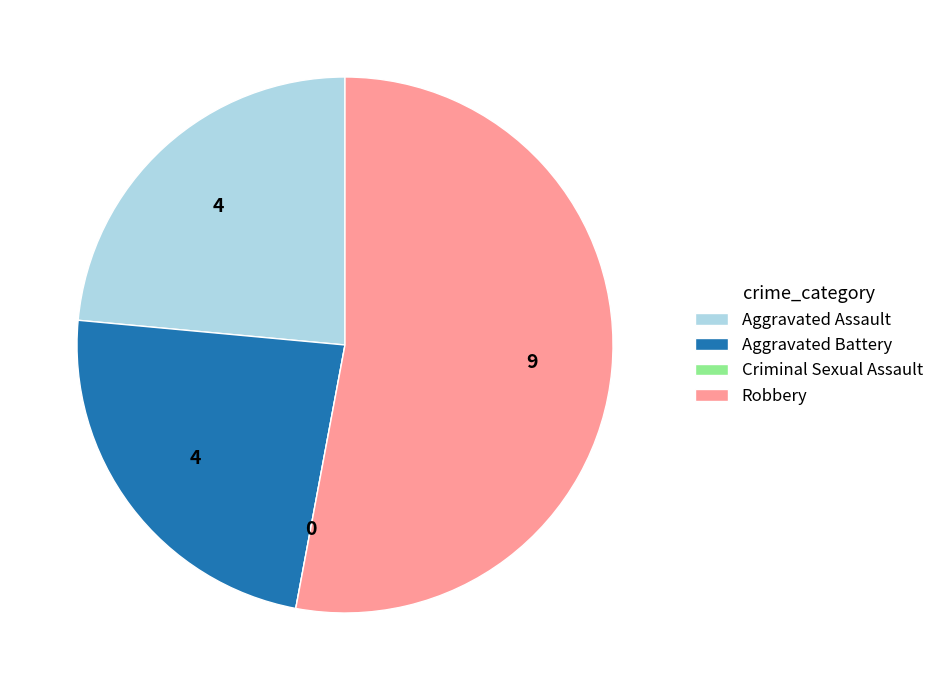

True or false: Aggravated Assault accounts for 13% of the total.

False